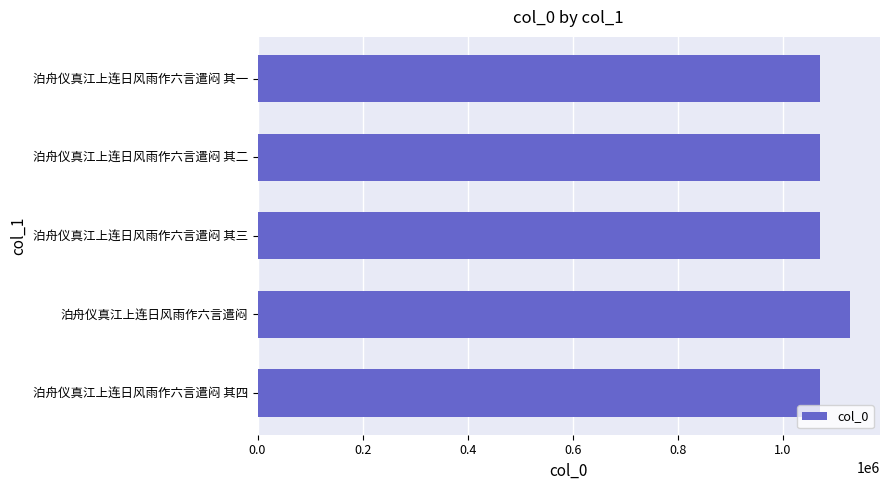

The chart shows a value of 1070546 at 泊舟仪真江上连日风雨作六言遣闷 其三. True or false?

True